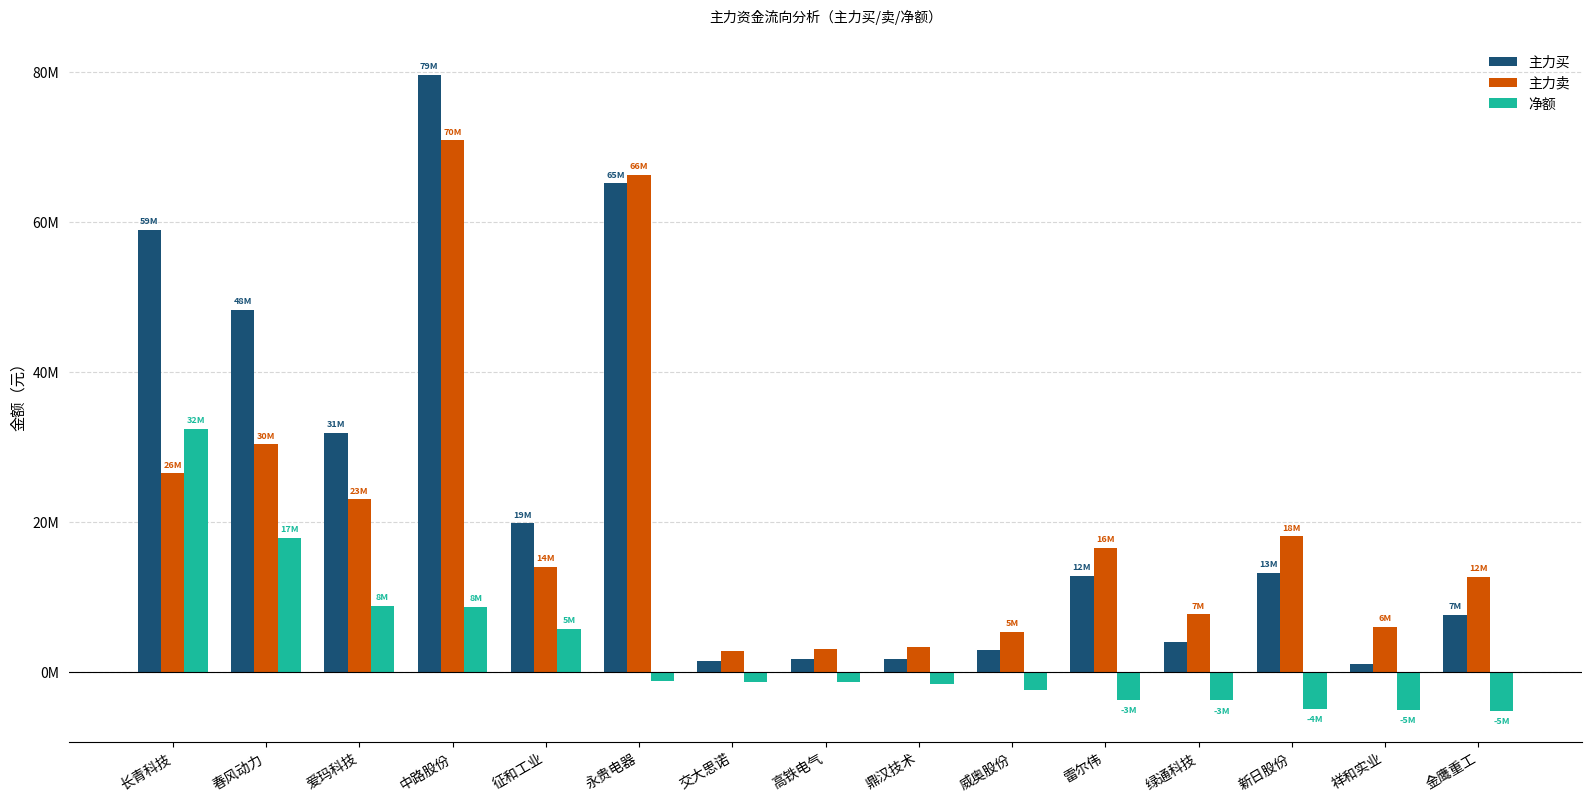

Rank the series by their maximum value, from lowest to highest.

净额, 主力卖, 主力买